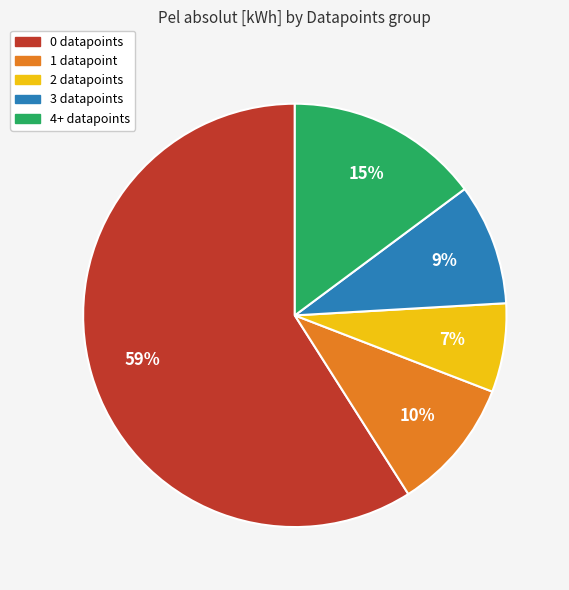

To the nearest percent, what is the average slice percentage?

20%